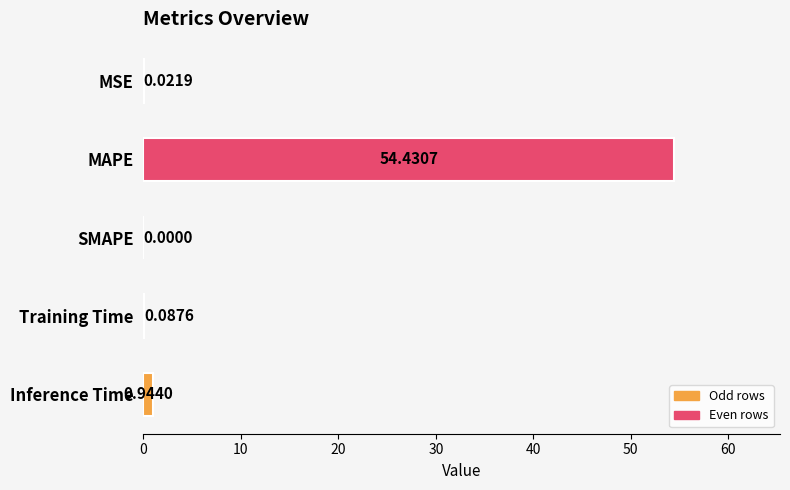

What is the sum of all values?

55.5